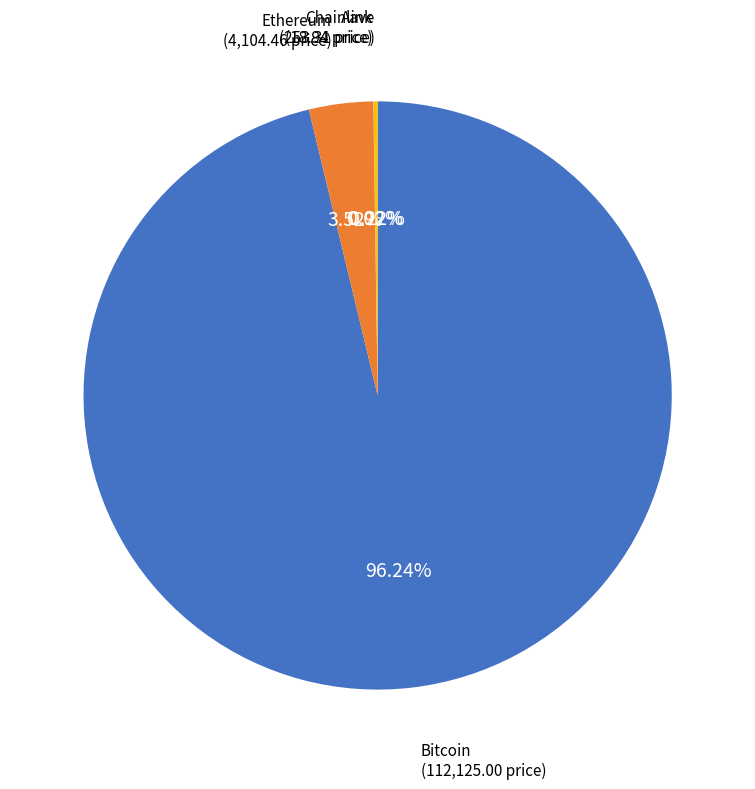

Does any single category account for the majority?

Yes